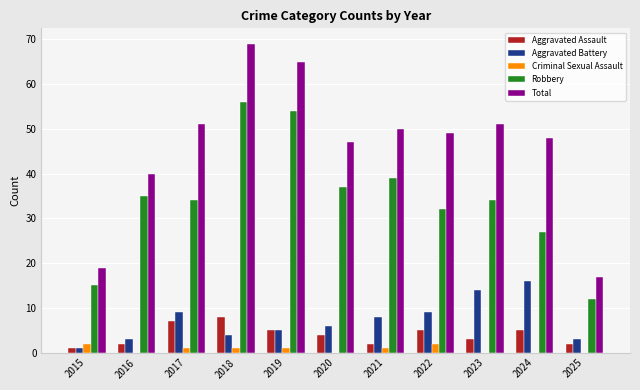

What is the spread (max minus min) of values at 2024?

48